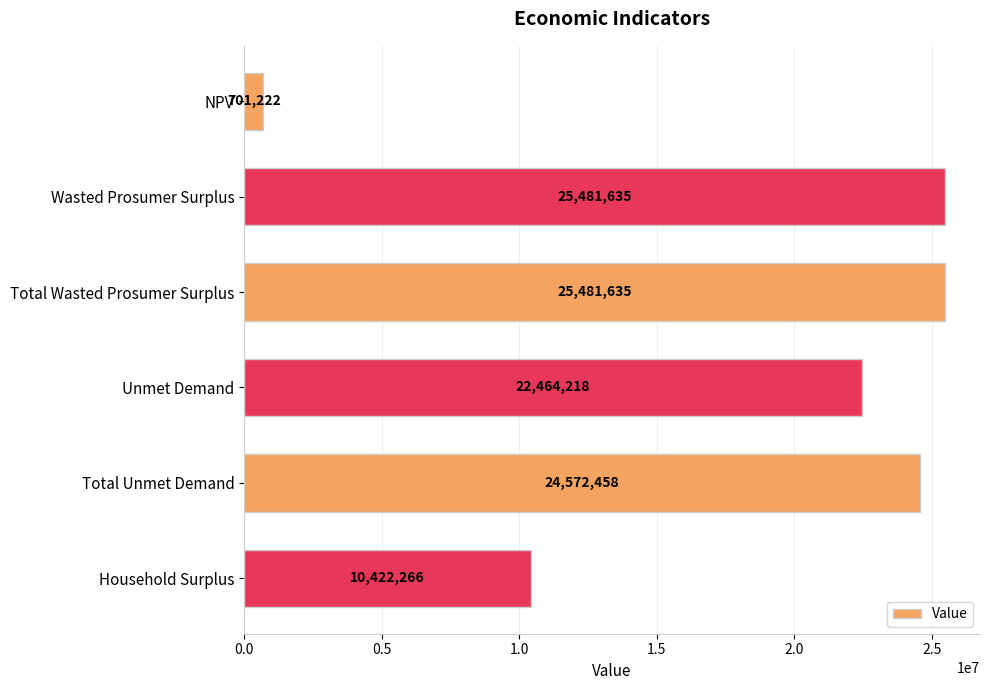

What is the value of the 4th bar from the top?

22464218.1